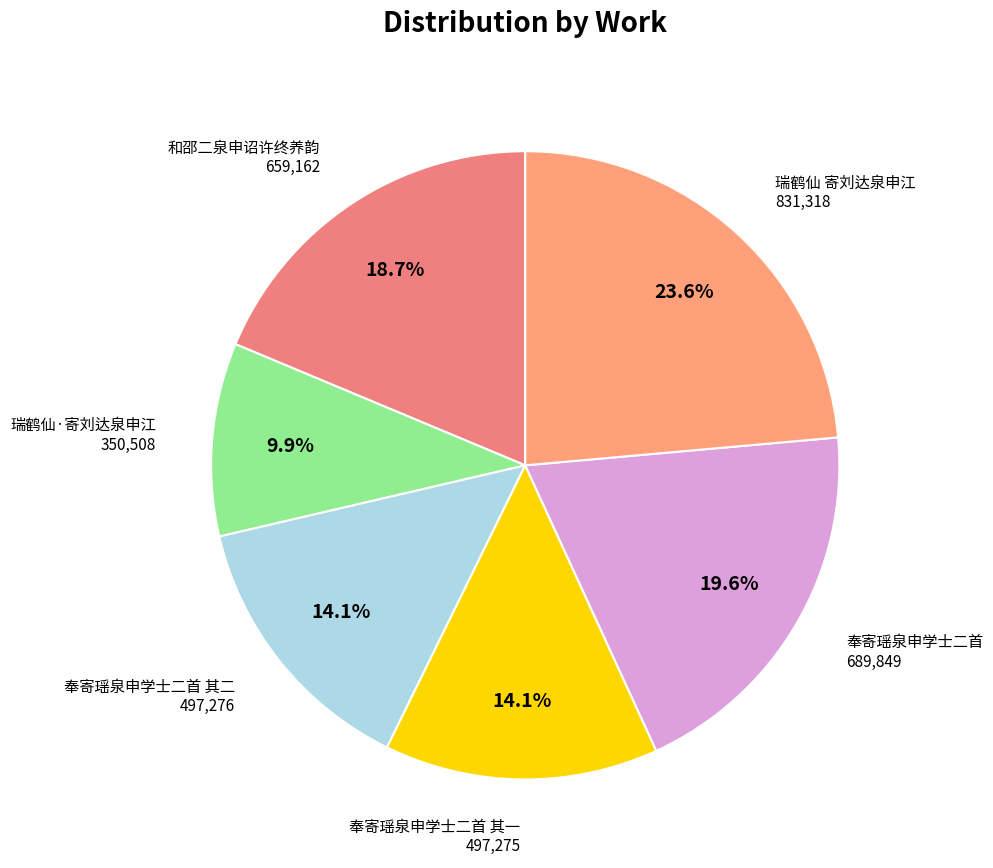

Which category has the smallest portion of the pie?

瑞鹤仙·寄刘达泉申江